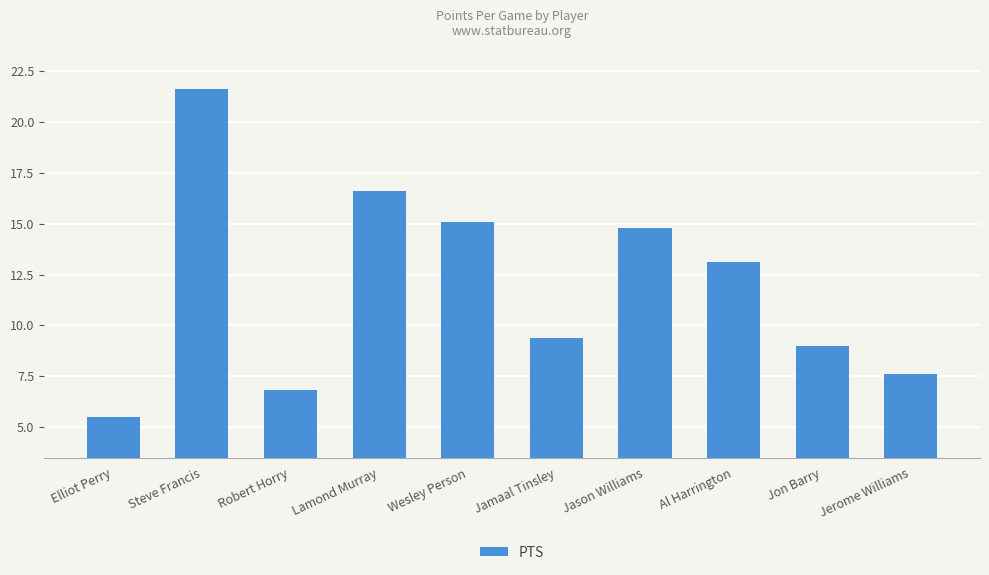

How many data points are above 13?

5